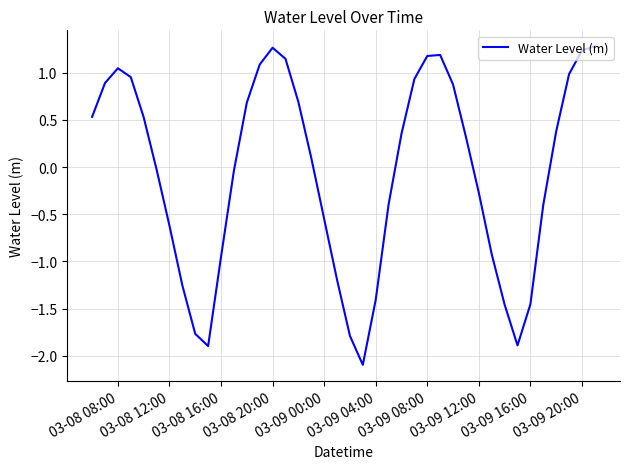

What is the smallest value displayed?

-2.1